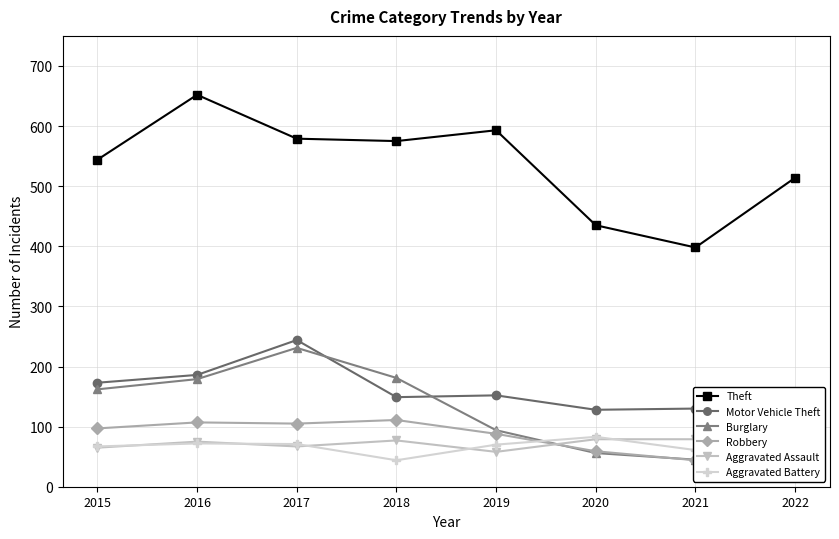

Rank the categories by Theft value from highest to lowest.

2016, 2019, 2017, 2018, 2015, 2022, 2020, 2021